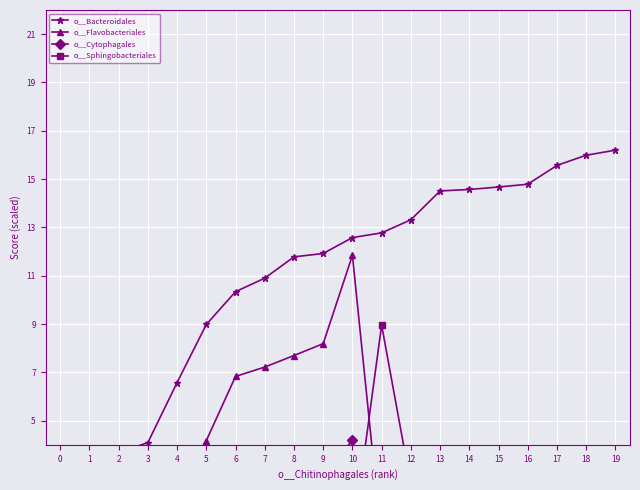

True or false: o__Bacteroidales and o__Cytophagales intersect in this chart.

False